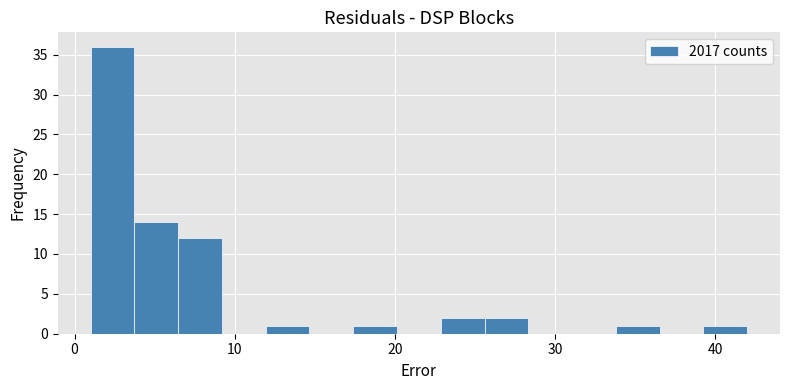

Around what value on the x-axis is the tallest bar? Give the approximate position of its centre, as read against the axis.

2